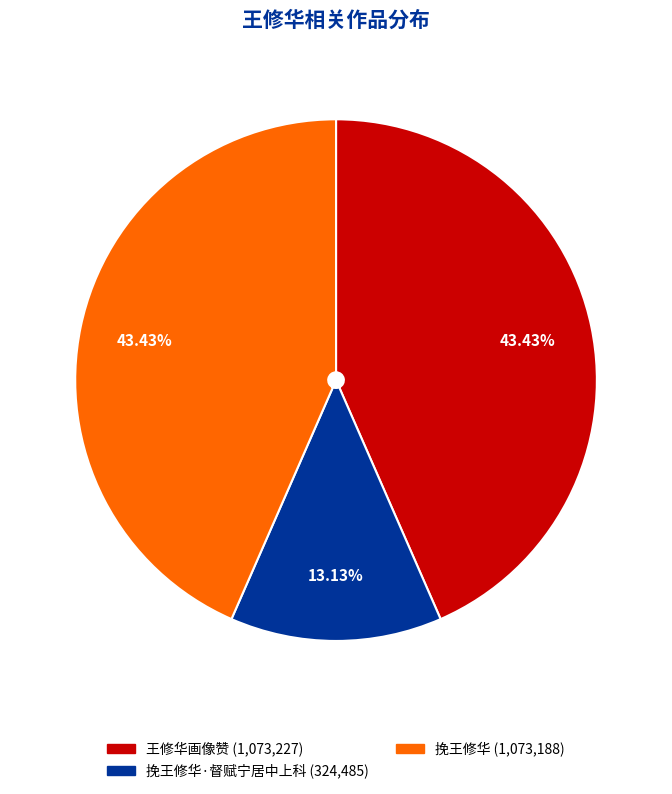

Is there any slice that represents more than half of the pie?

No